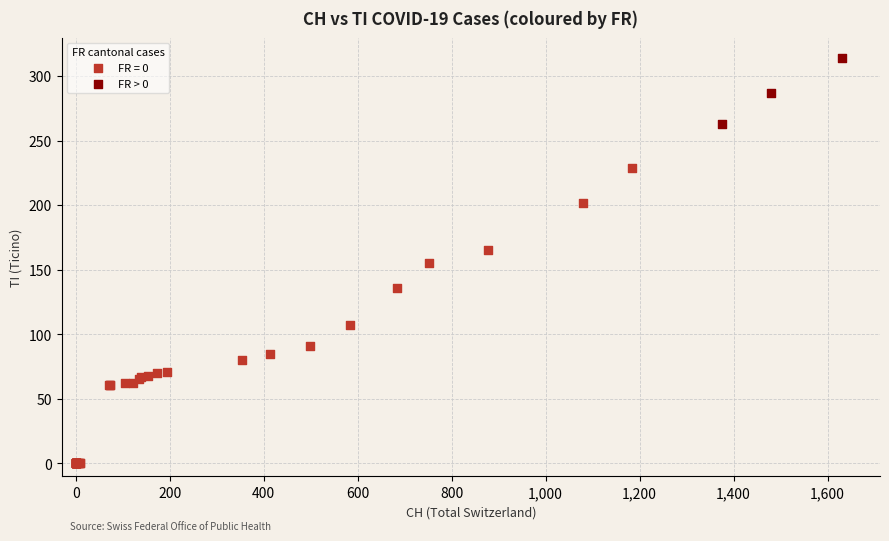

Which series has the widest spread of Y values?

FR = 0